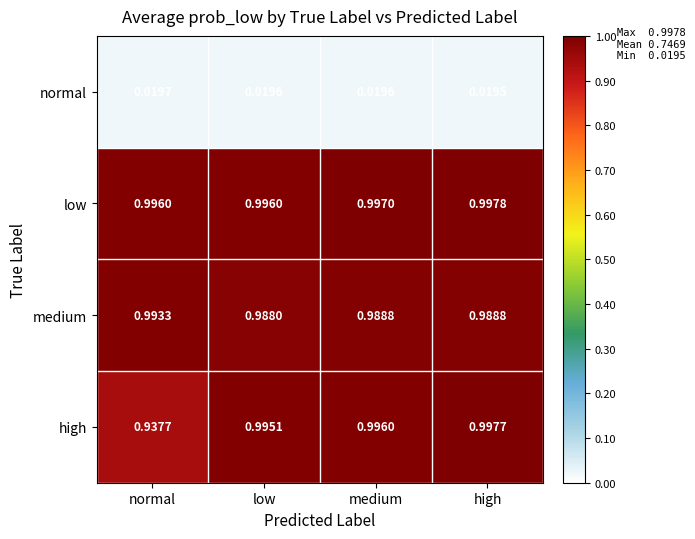

At which category does the chart reach its peak across all series?

high